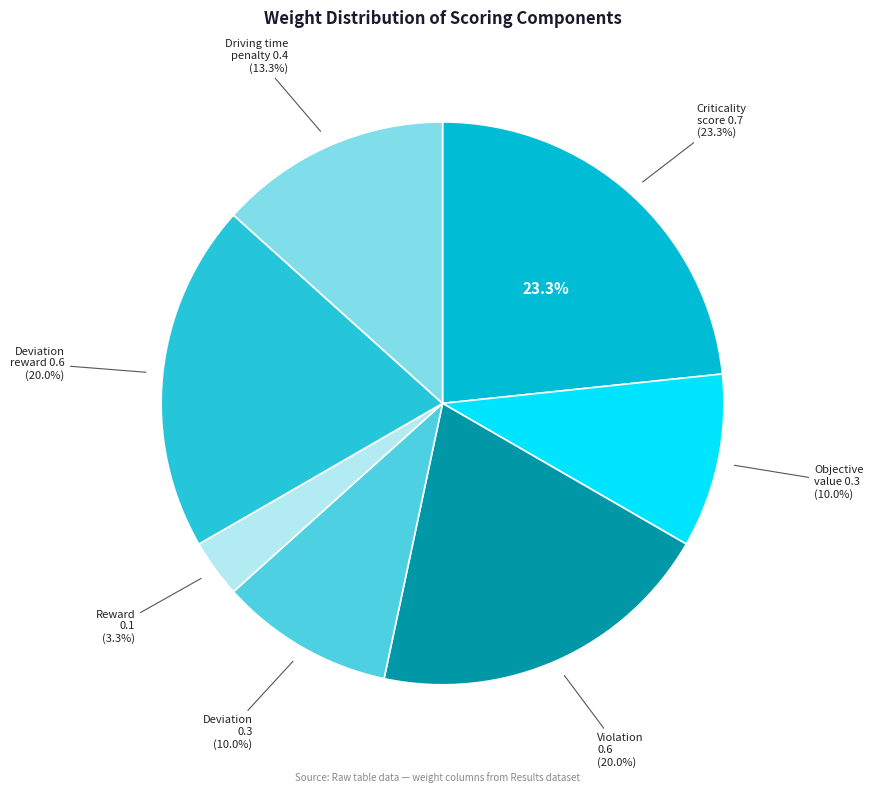

To the nearest percent, what portion does Deviation reward (0.6) represent?

20%